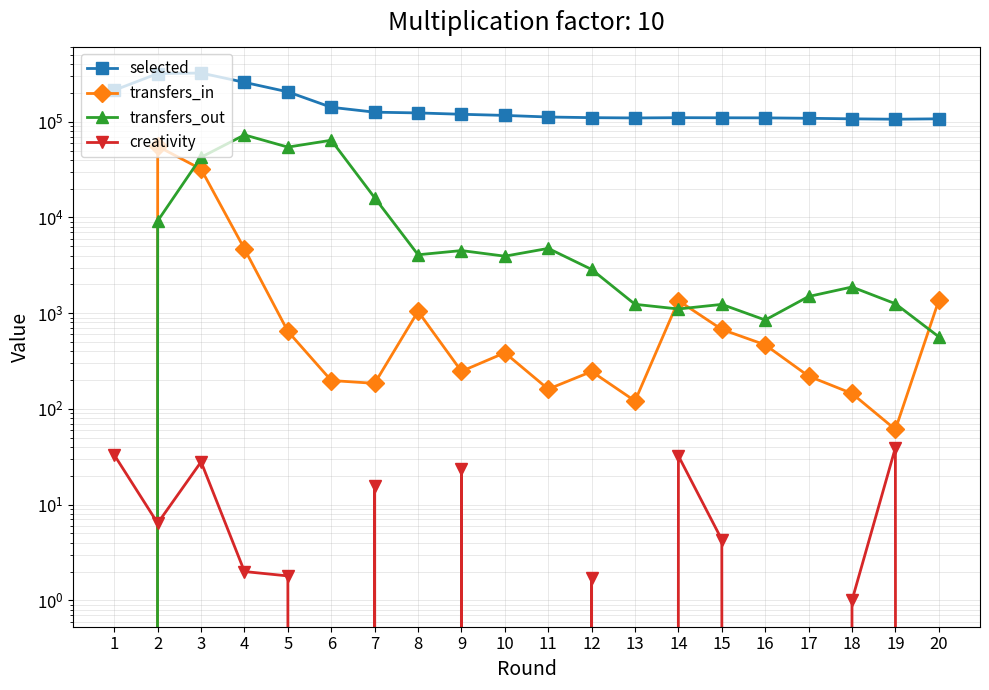

Reading left to right, what are all the values shown in this chart?

selected: 213574.0	318520.0	322896.0	258098.0	205326.0	141671.0	125926.0	123700.0	119737.0	116498.0	112120.0	110375.0	109619.0	110326.0	110045.0	109817.0	108720.0	107300.0	106307.0	107326.0
transfers_in: 0.0	55411.0	31992.0	4692.0	646.0	198.0	185.0	1045.0	247.0	386.0	161.0	246.0	121.0	1353.0	677.0	467.0	220.0	145.0	61.0	1359.0
transfers_out: 0.0	9208.0	42605.0	72890.0	54345.0	64122.0	16077.0	4078.0	4511.0	3942.0	4755.0	2866.0	1238.0	1107.0	1236.0	849.0	1495.0	1878.0	1256.0	567.0
creativity: 33.0	6.4	28.0	2.0	1.8	0.0	15.7	0.0	23.5	0.0	0.0	1.7	0.0	32.3	4.3	0.0	0.0	1.0	39.3	0.0